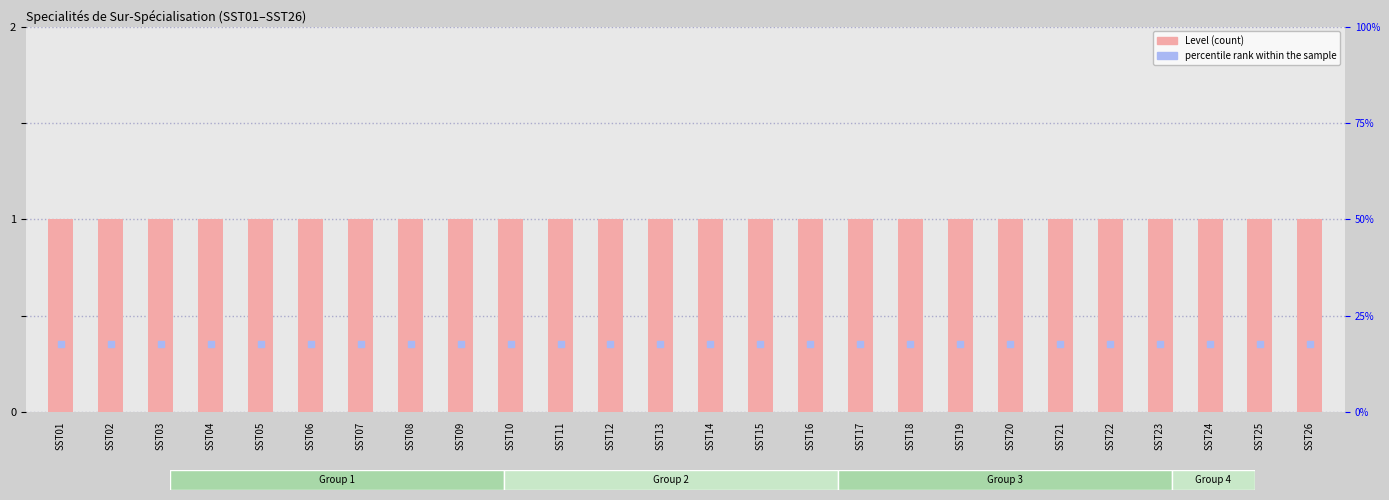

Is the value of Level at SST12 greater than the value of percentile rank within the sample at SST09?

Yes